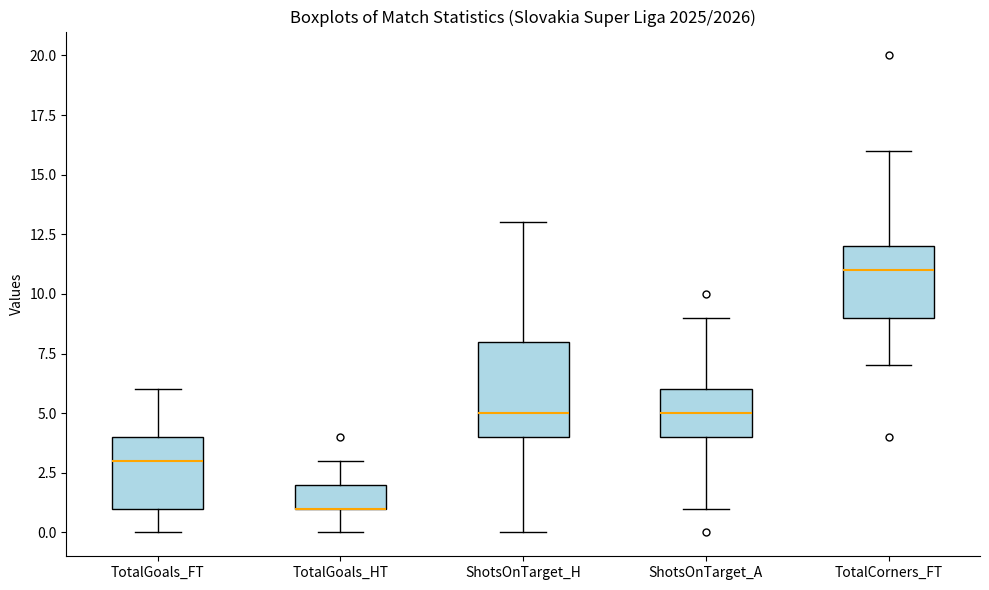

Reading left to right, transcribe this box plot: for each box, give where its median line is, the range the box spans, and where its two whiskers end, as read against the y-axis. The values are not printed on the chart, so give them approximately, as read against the axis.

TotalGoals_FT: median 3, box 1 to 4, whiskers 0 to 6
TotalGoals_HT: median 1 (drawn on the box's lower edge), box 1 to 2, whiskers 0 to 3
ShotsOnTarget_H: median 5, box 4 to 8, whiskers 0 to 13
ShotsOnTarget_A: median 5, box 4 to 6, whiskers 1 to 9
TotalCorners_FT: median 11, box 9 to 12, whiskers 7 to 16